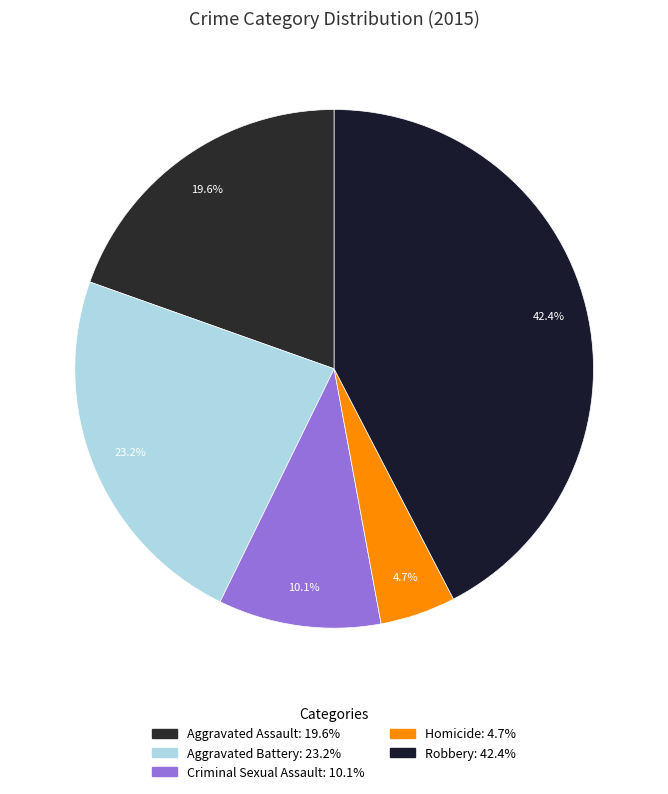

How many segments does this pie chart have?

5